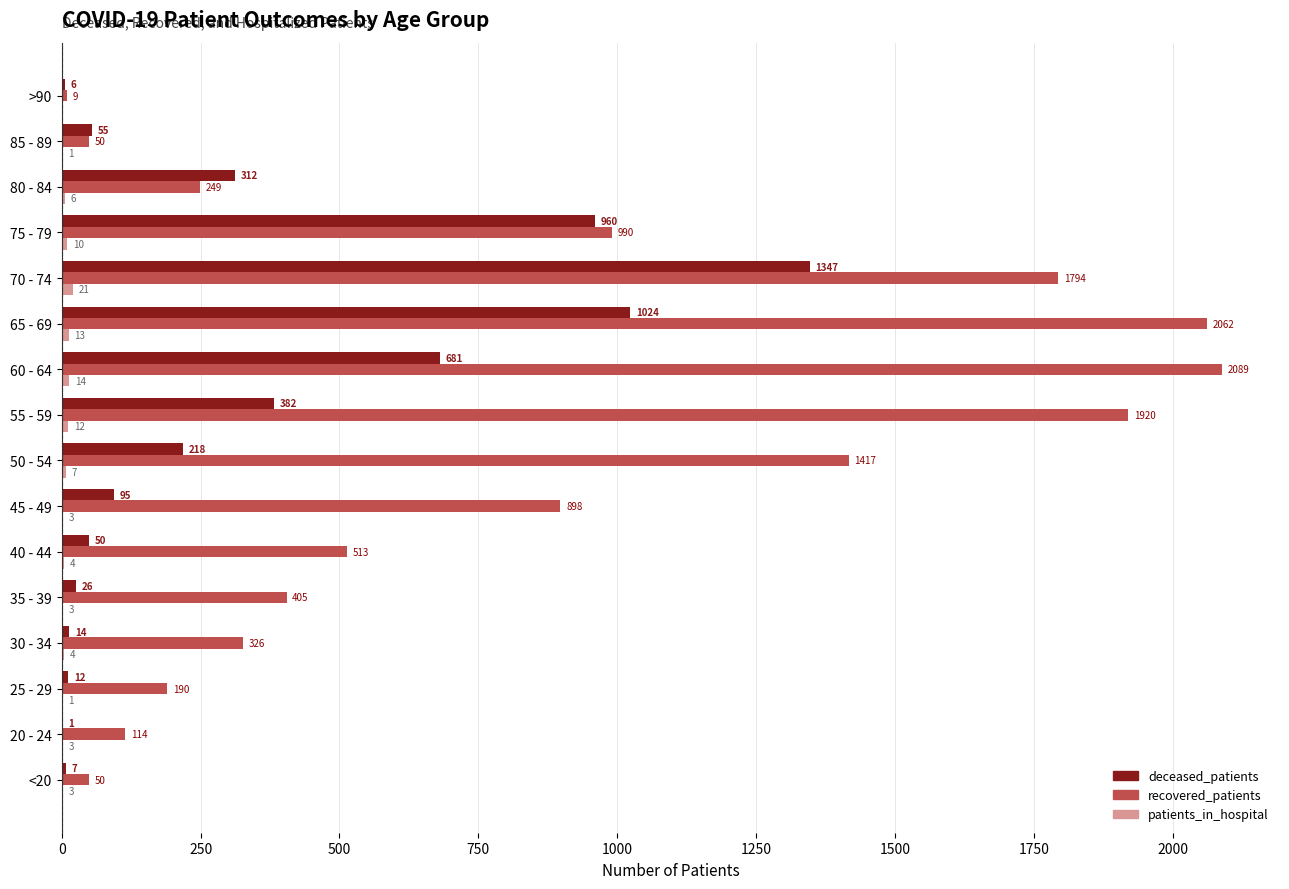

Is it true that recovered_patients equals 111 at 30 - 34?

False